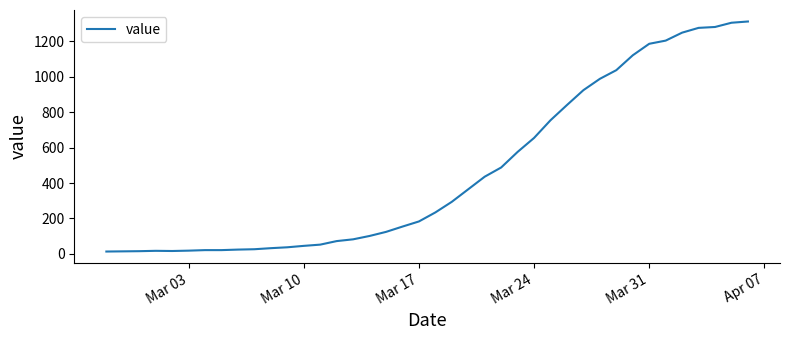

What is the maximum value shown in the chart?

1313